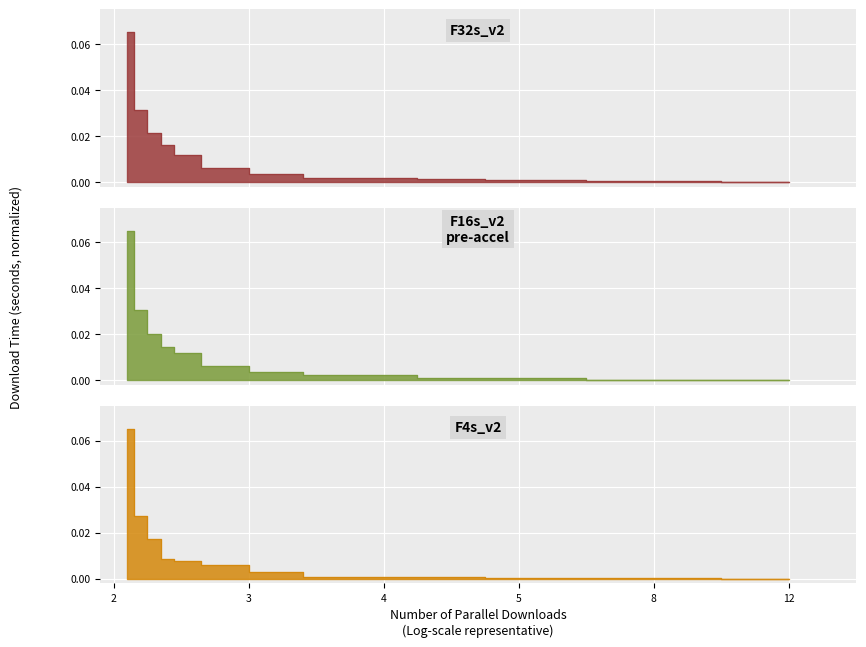

Which series has the largest range (max minus min)?

Standard_F32s_v2